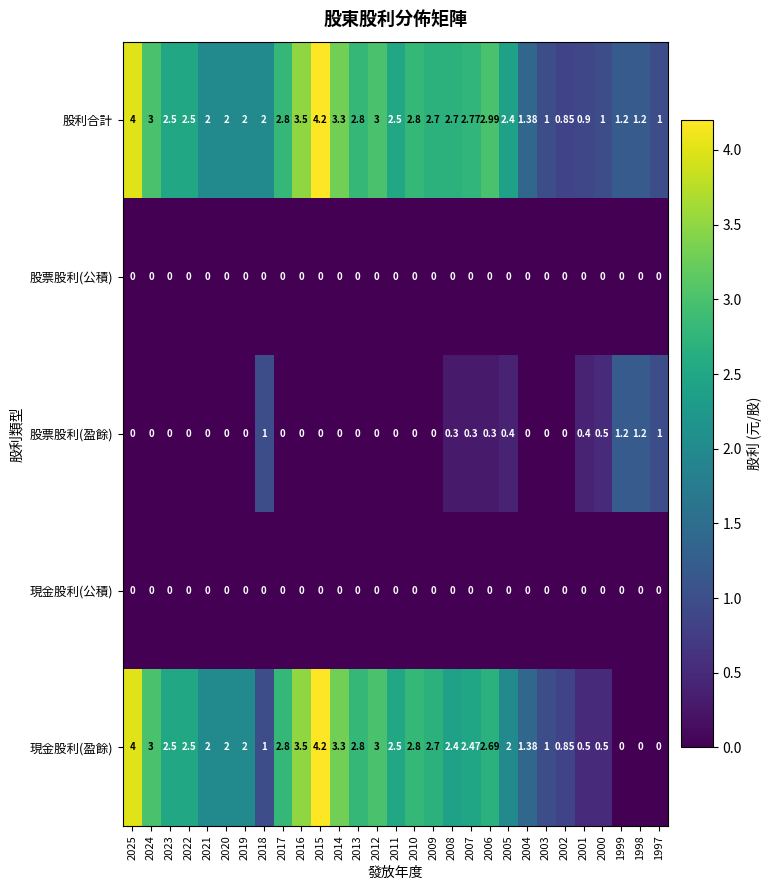

Which series has the largest total across all categories?

股利合計